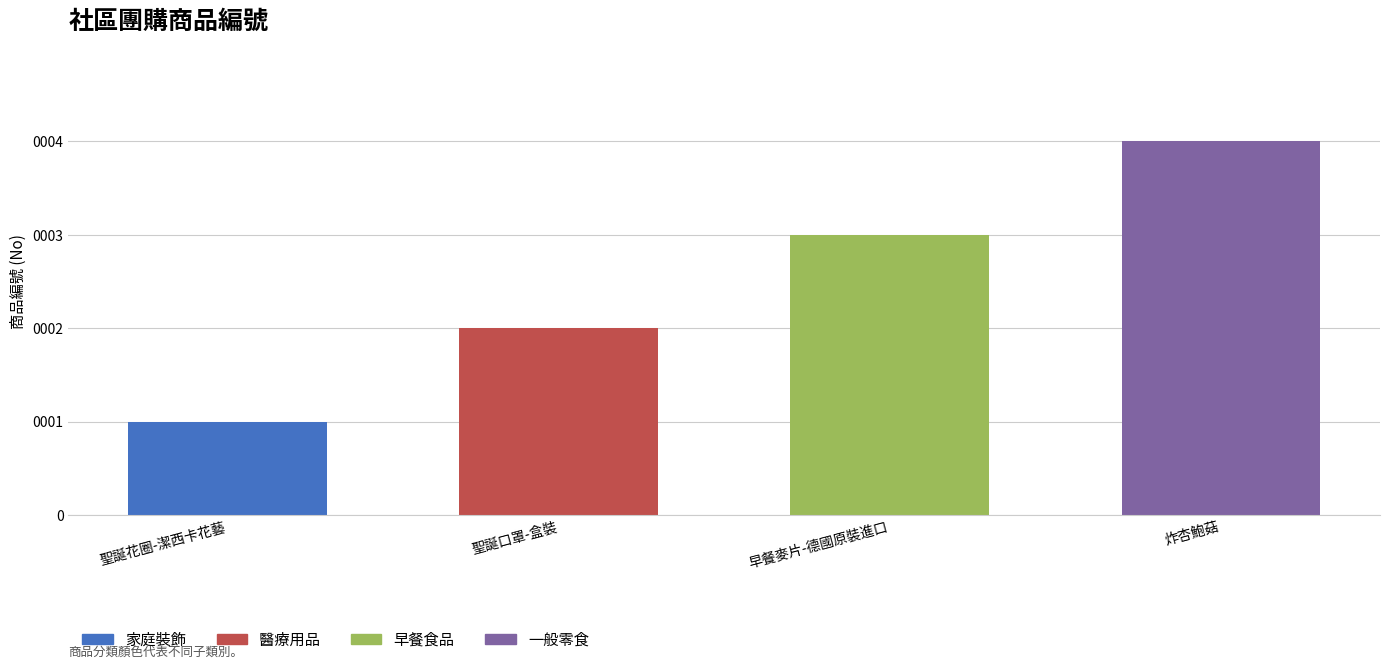

What is the change in value from 聖誕花圈-潔西卡花藝 to 炸杏鮑菇?

+3